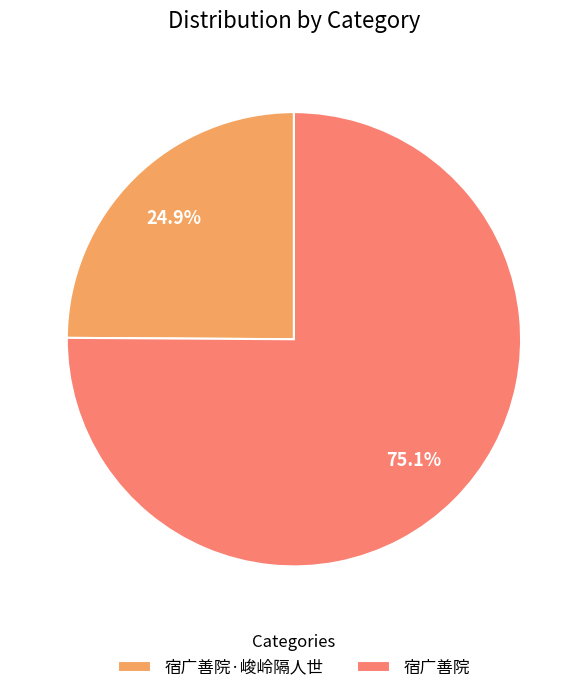

Rank the categories by value from lowest to highest.

宿广善院·峻岭隔人世, 宿广善院